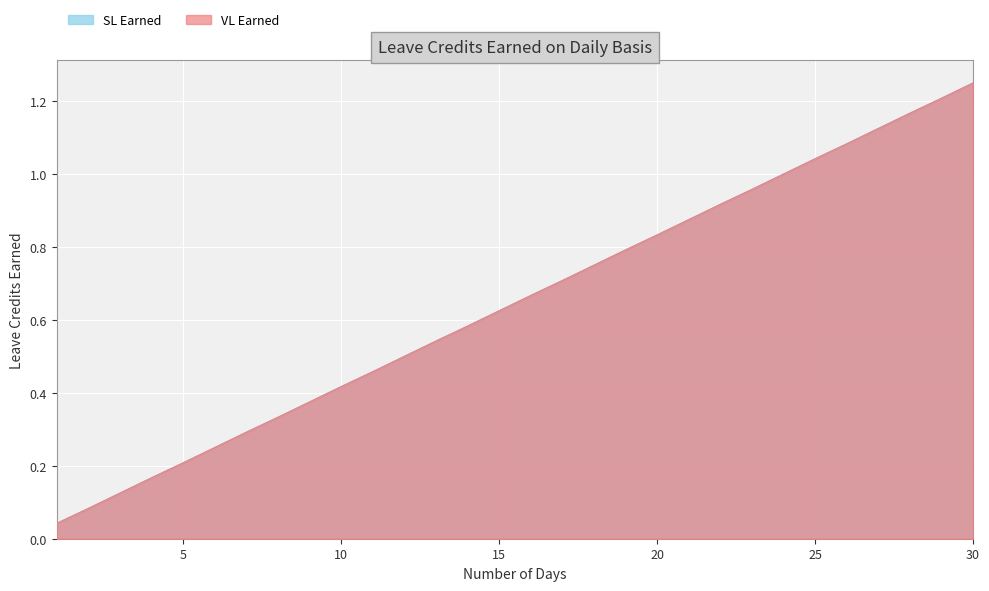

Rank the series at 17 from highest to lowest value.

VL Earned, SL Earned